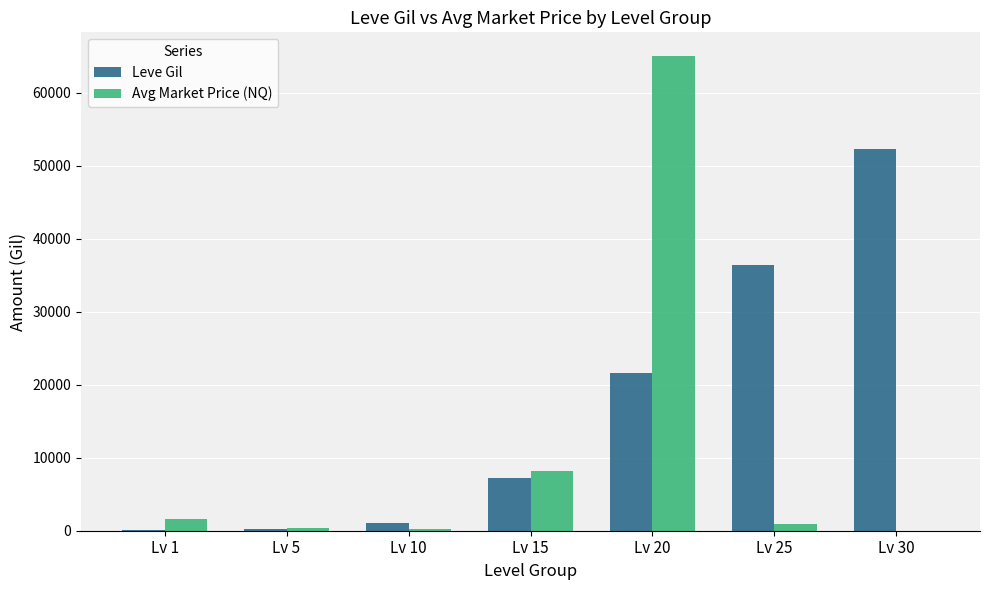

What is the sum of all Leve Gil values?

118750.0